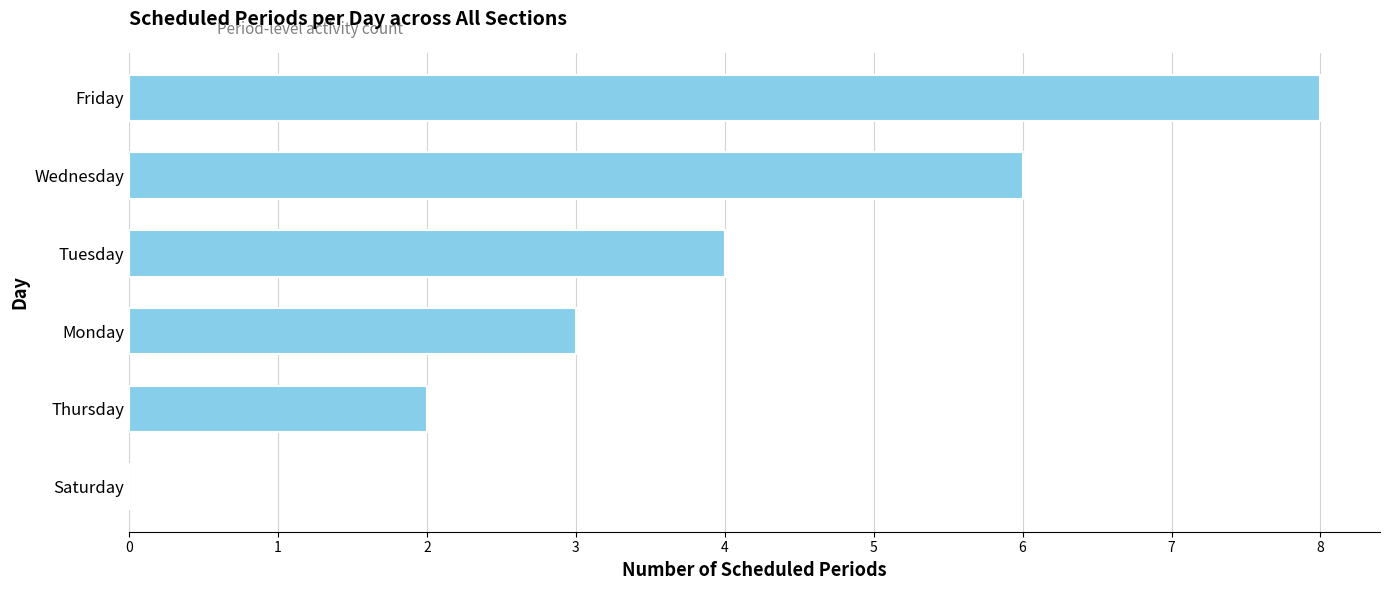

Reading top to bottom, what are all the values shown in this chart?

Friday=8	Wednesday=6	Tuesday=4	Monday=3	Thursday=2	Saturday=0